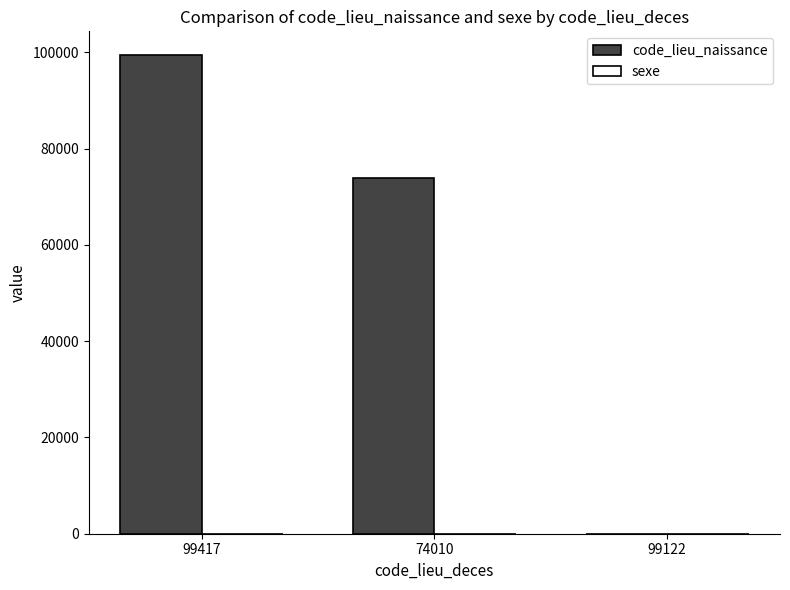

The code_lieu_naissance series shows 99417 at 99417. True or false?

True